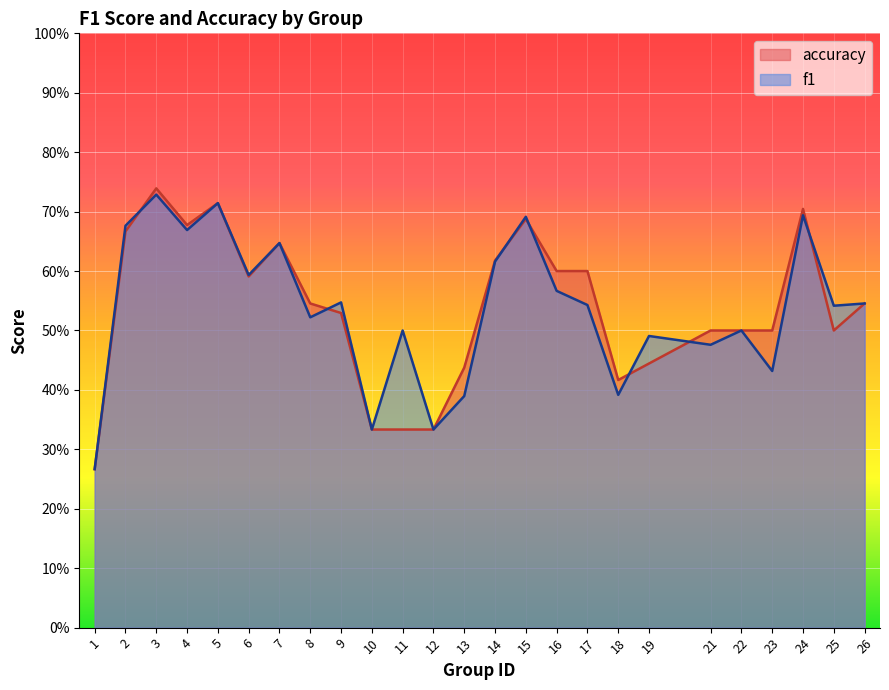

Is it true that f1 equals 0.3 at 1?

True